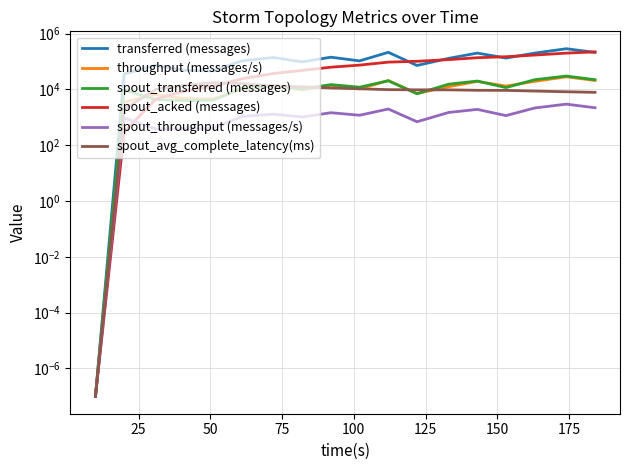

What is the value of the throughput (messages/s) point at the 9th from the left?

14160.0